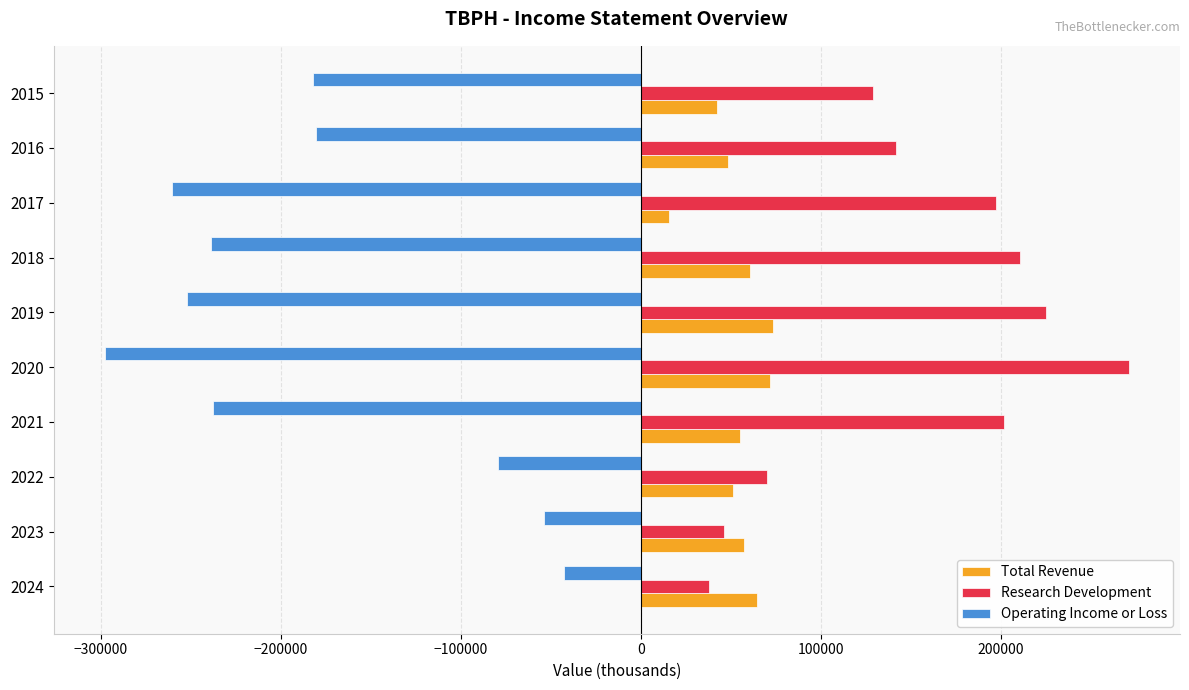

What are all the series names shown in the legend?

Total Revenue, Research Development, Operating Income or Loss